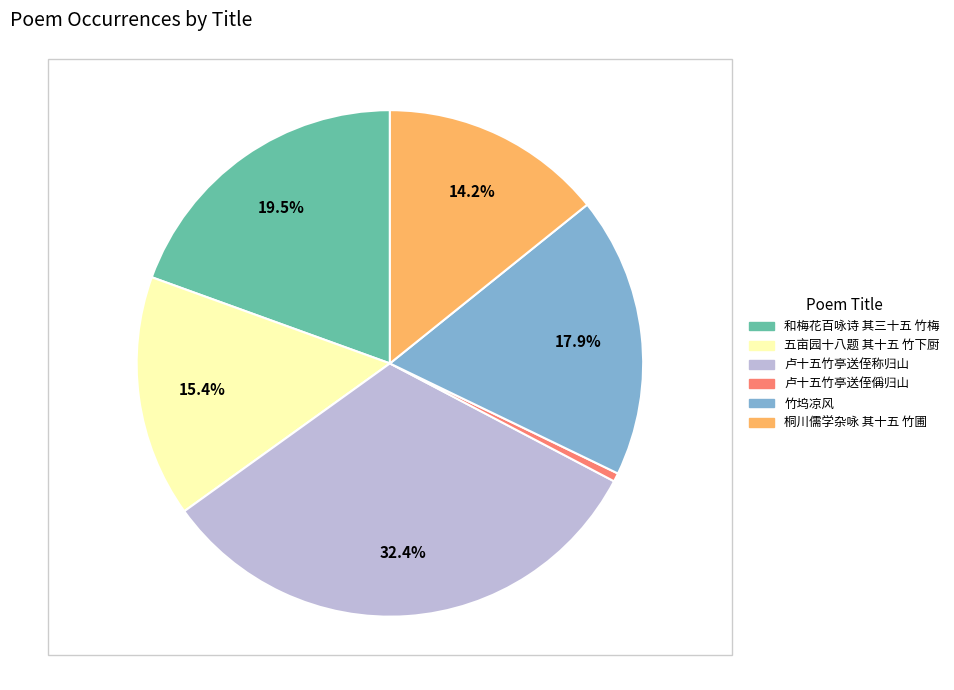

Does any single category account for the majority?

No